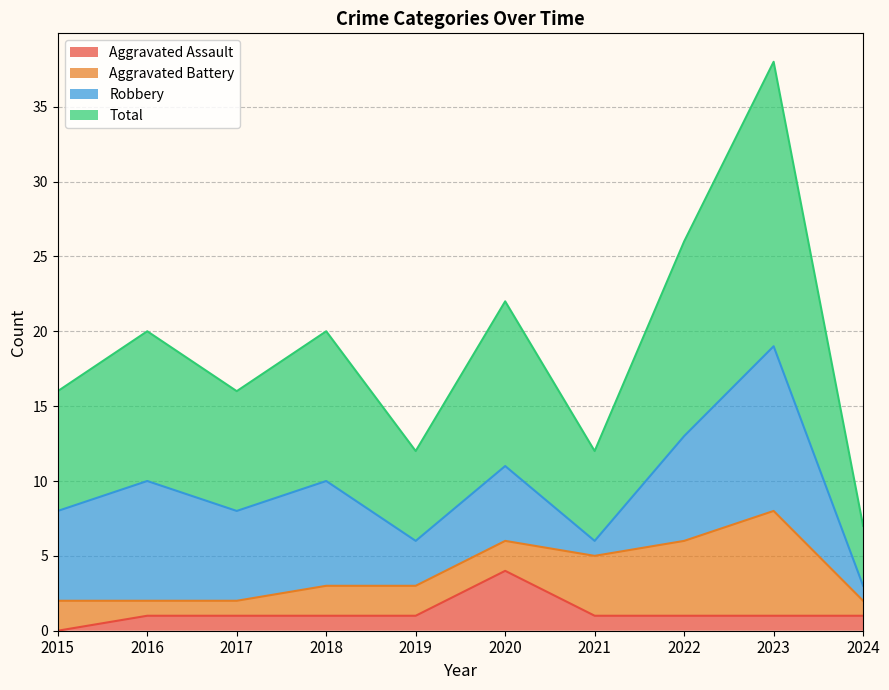

How many interior local peaks does the Aggravated Assault series have?

1